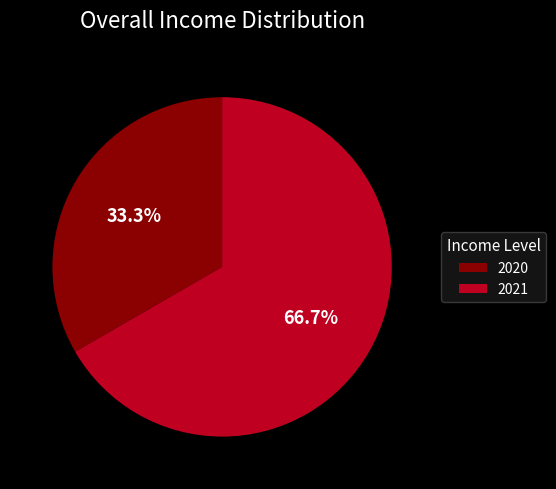

Which category has the biggest portion of the pie?

2021